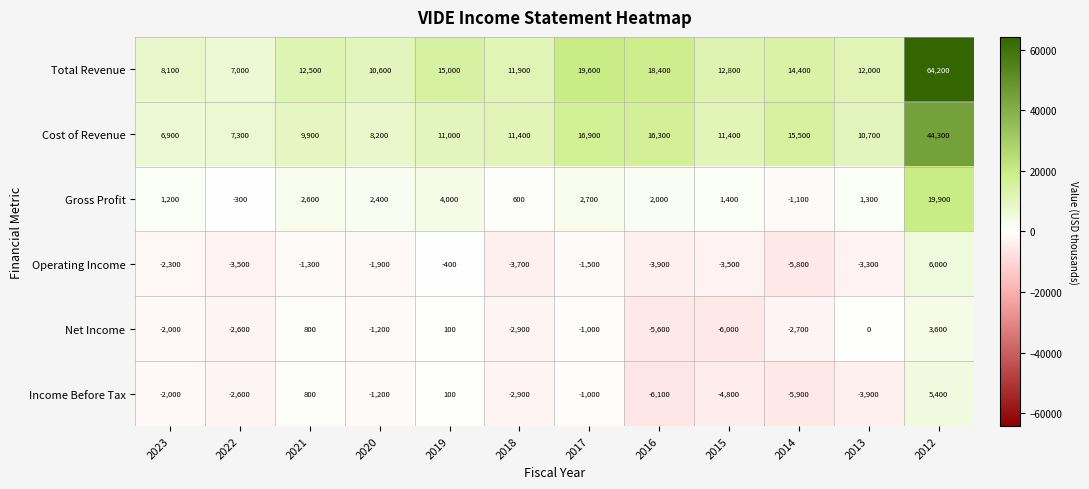

At which label does Operating Income first exceed -2300?

2021